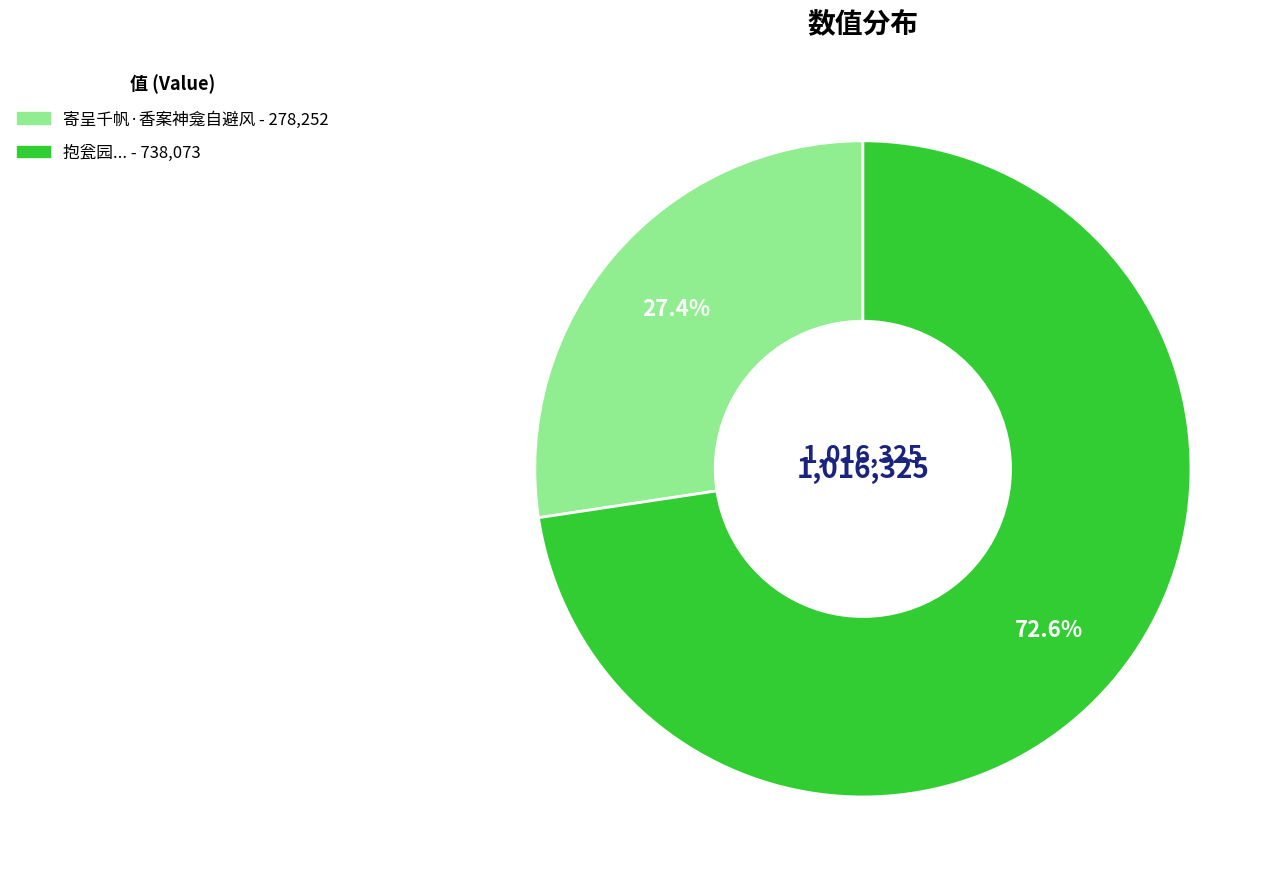

Is there any slice that represents more than half of the pie?

Yes